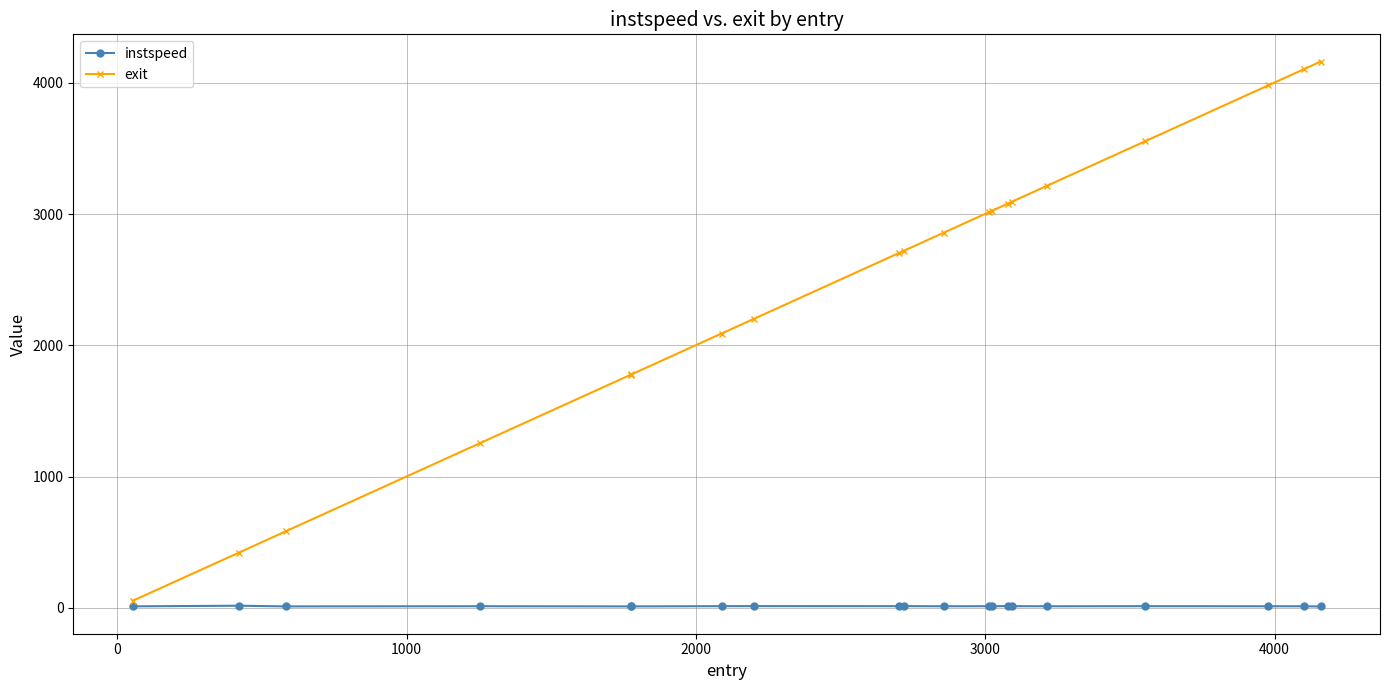

Does the chart have visible grid lines?

Yes